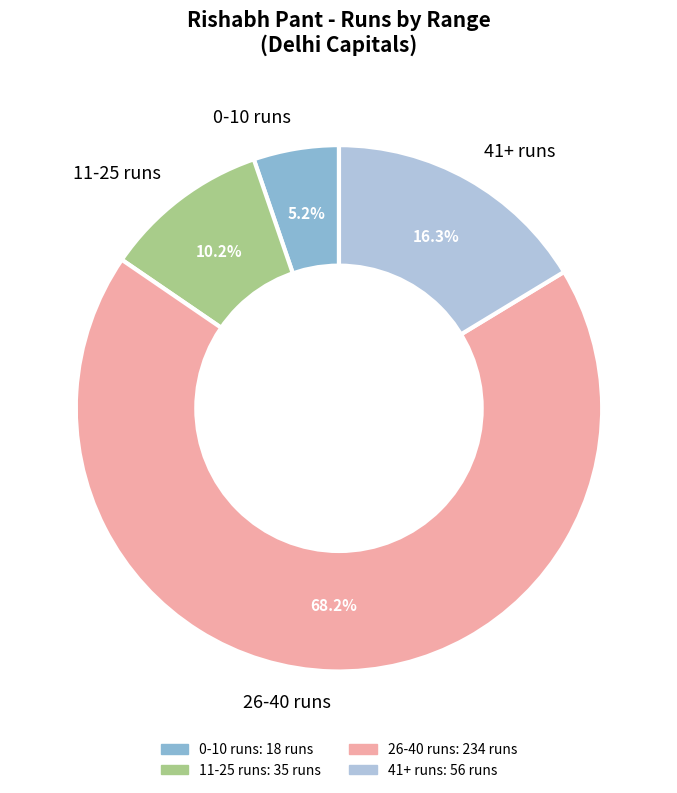

Approximately how many times larger is the value at 41+ runs compared to 0-10 runs?

3.1